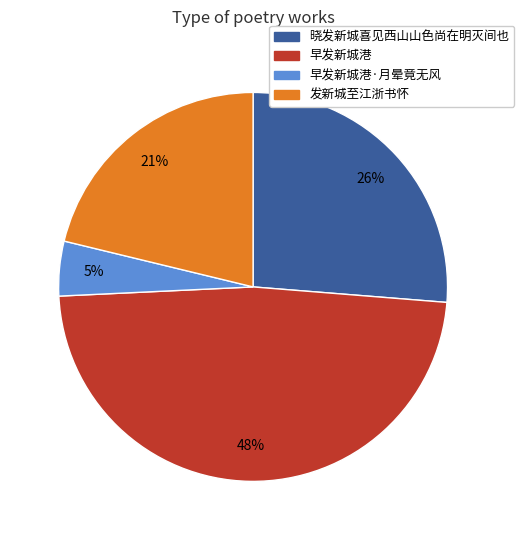

Rank the categories by value from highest to lowest.

早发新城港, 晓发新城喜见西山山色尚在明灭间也, 发新城至江浙书怀, 早发新城港·月晕竟无风